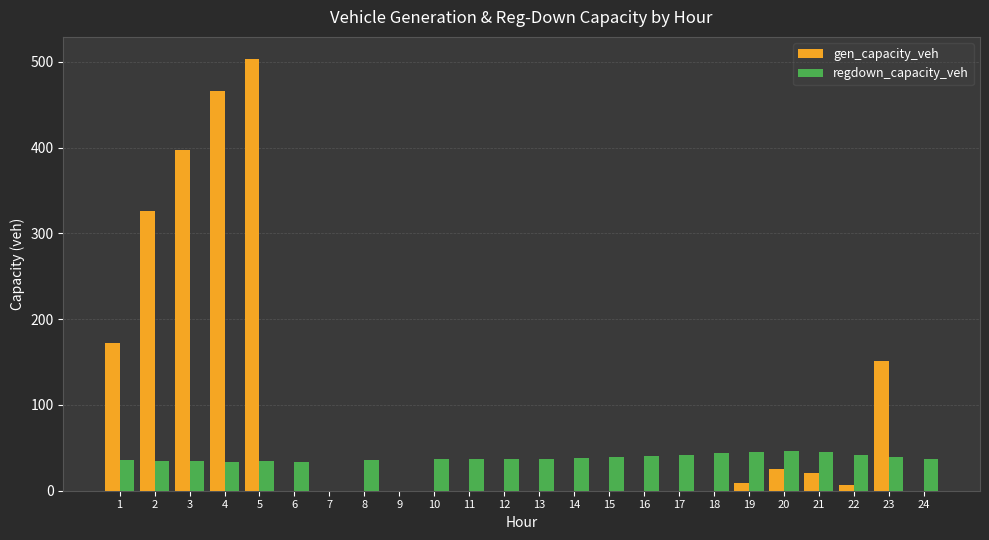

How many groups of bars are there?

24